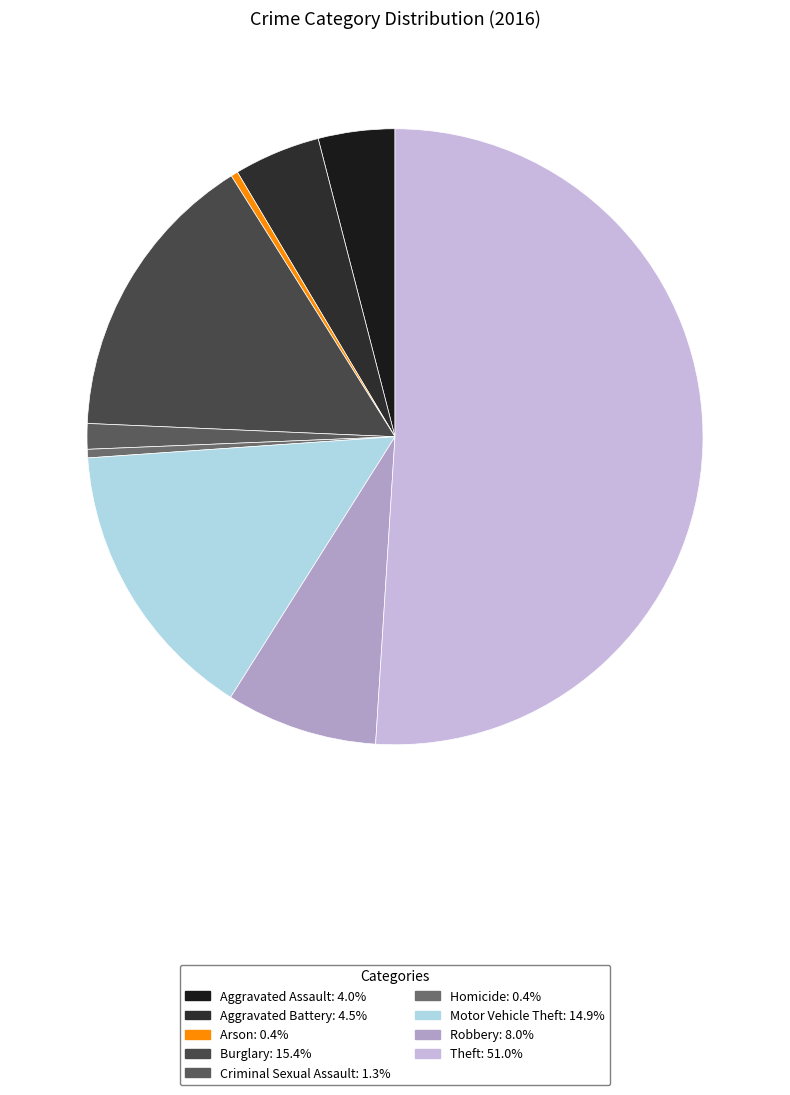

To the nearest percent, what portion does Robbery represent?

8%